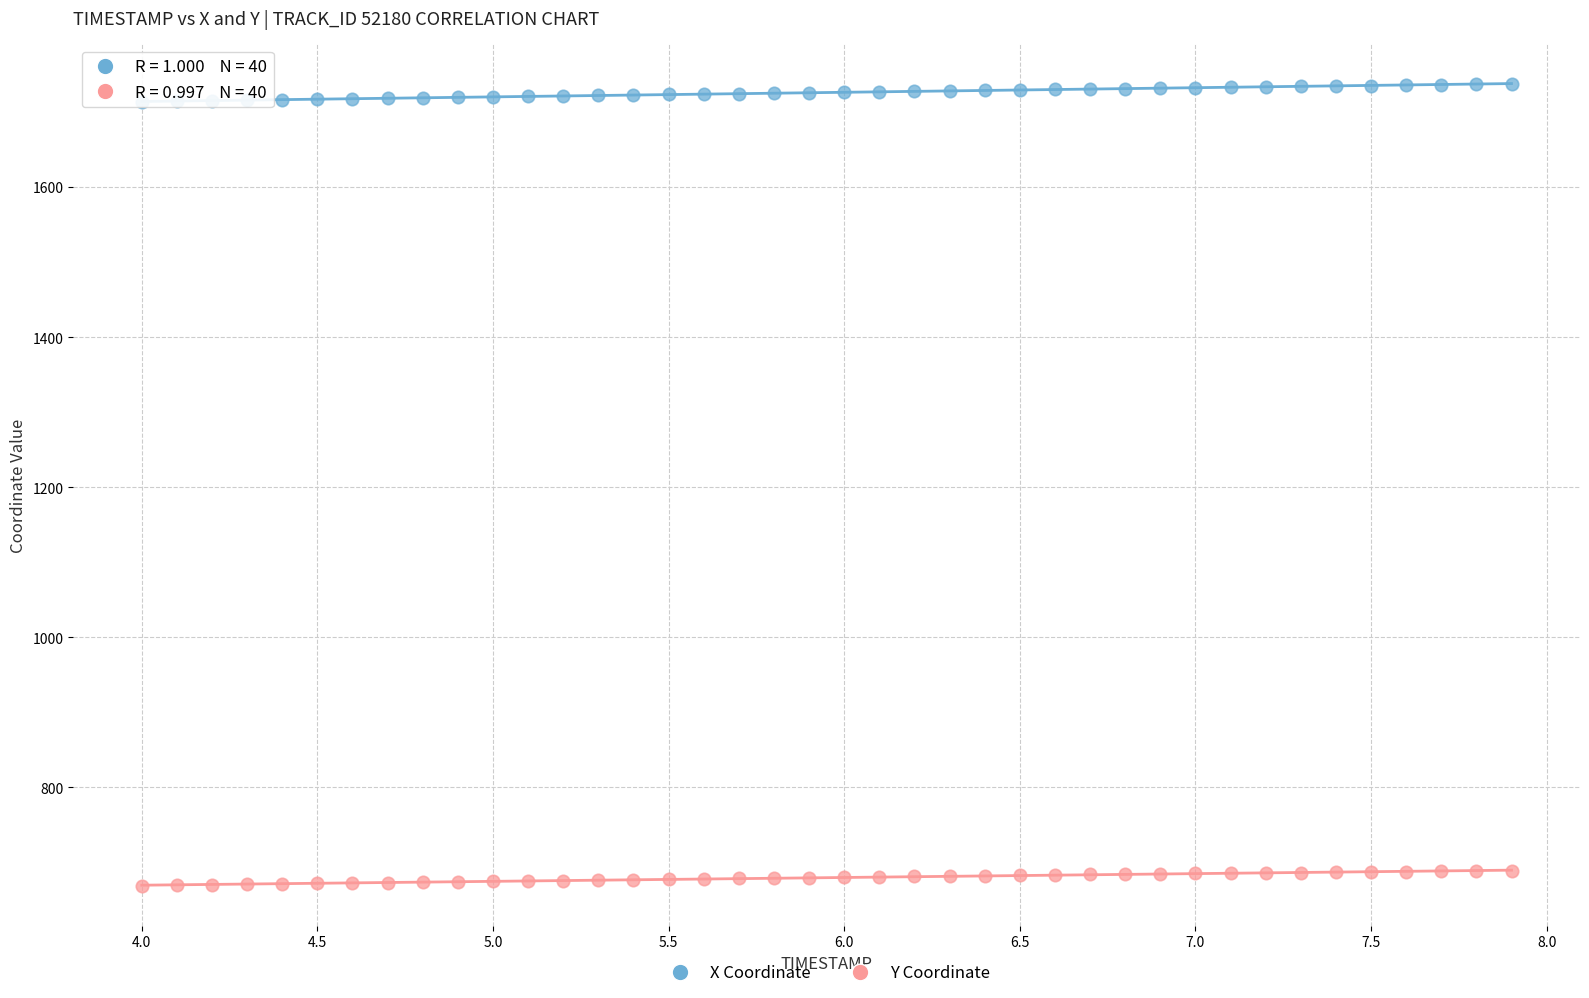

Across all data points, what is the range of Y values (max minus min)?

1067.9